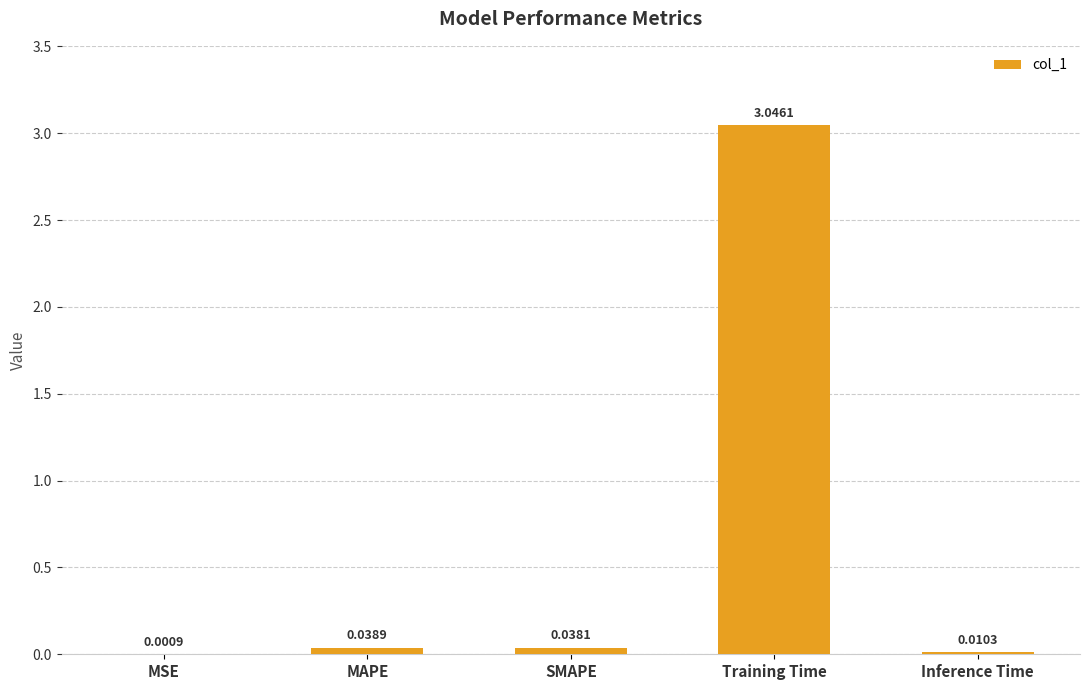

What is the sum of the values at SMAPE and Training Time?

3.1